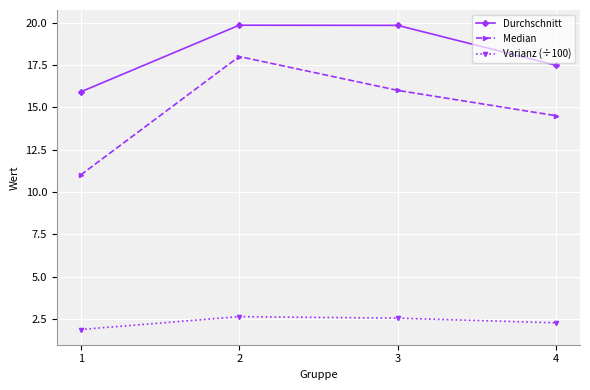

What are all the series names shown in the legend?

Durchschnitt, Median, Varianz (÷100)